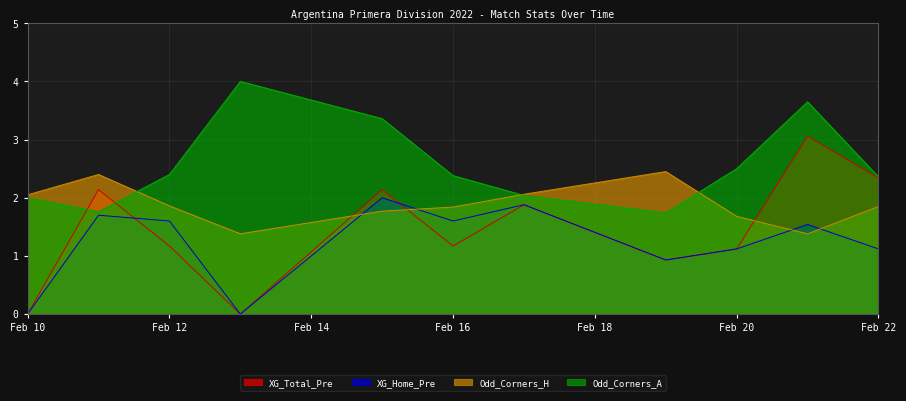

The Odd_Corners_A series shows 2.5 at Feb 20. True or false?

True